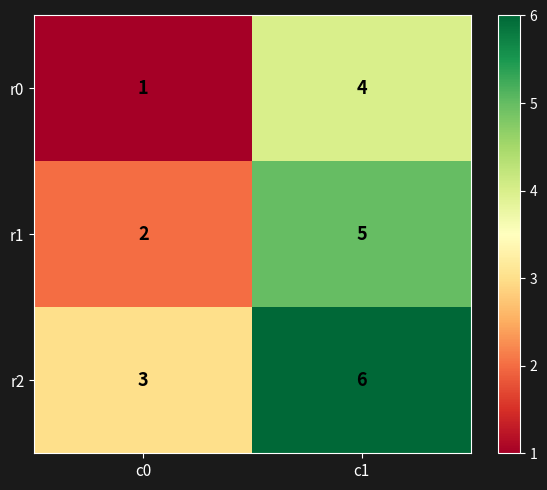

What is the approximate value of r2 at c0?

3